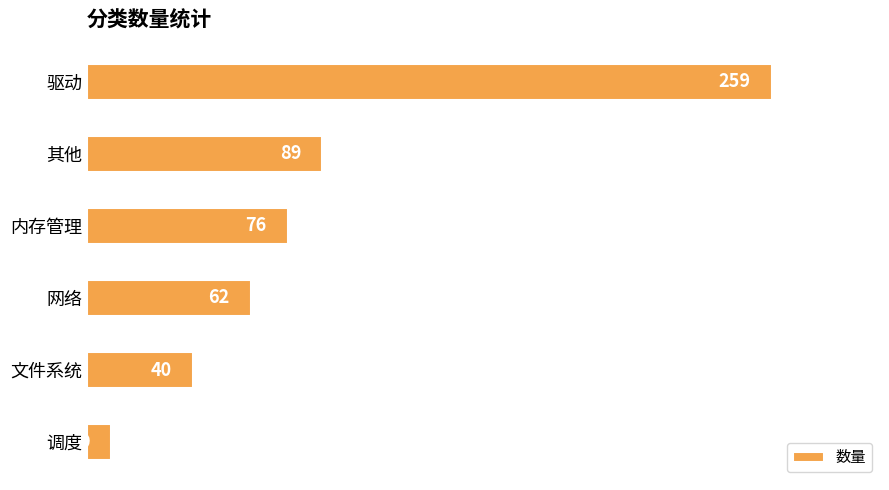

Reading top to bottom, extract all data points from this chart.

驱动=259	其他=89	内存管理=76	网络=62	文件系统=40	调度=9